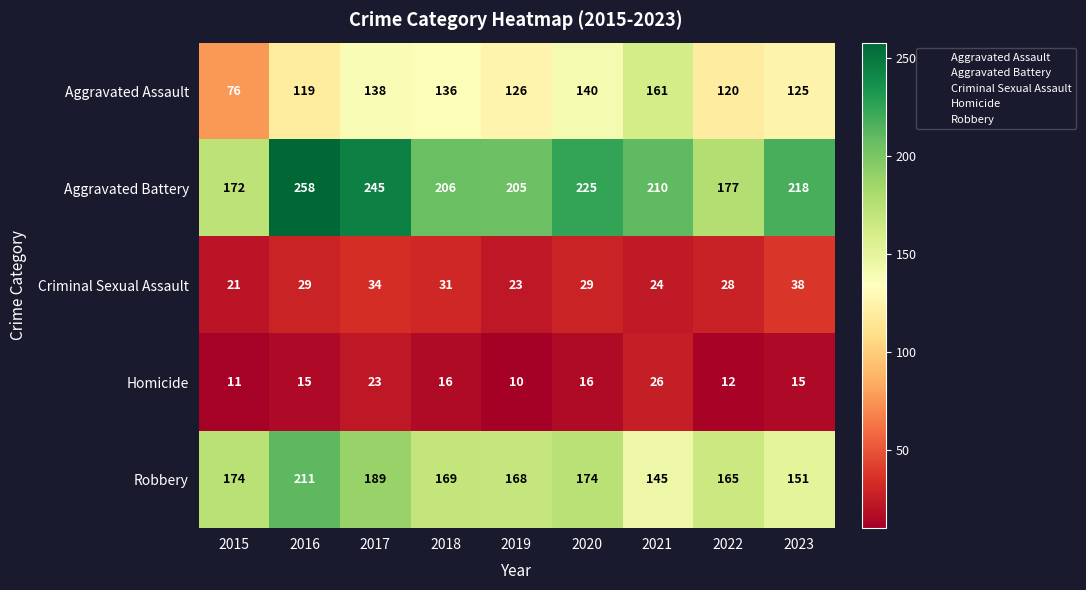

How many values in the Homicide series are below 15?

3